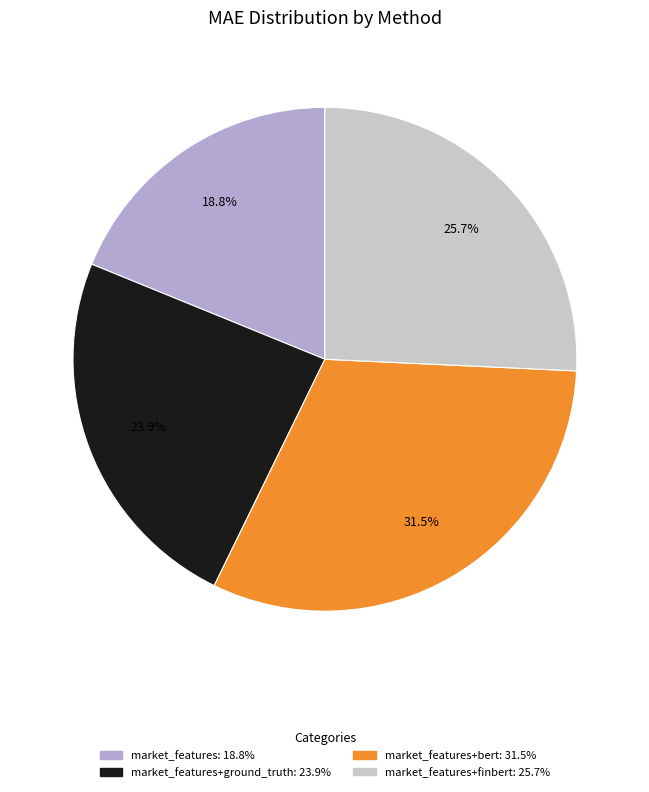

Is there any slice that represents more than half of the pie?

No